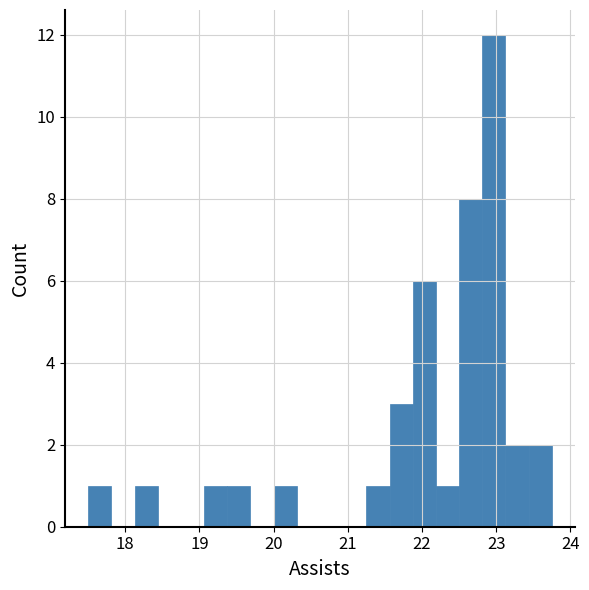

Read against the x-axis, roughly where is the centre of the tallest bar?

23.0